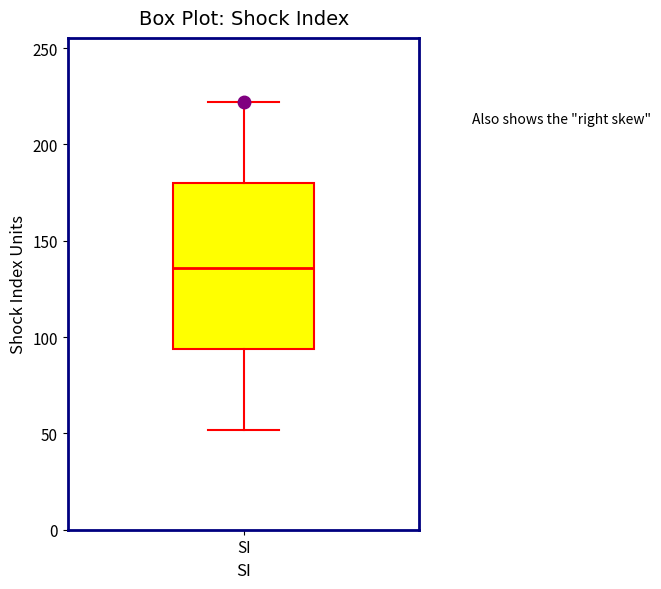

Where does the lower whisker of the box for SI end on the y-axis? The values are not printed on the chart, so give them approximately, as read against the axis.

50